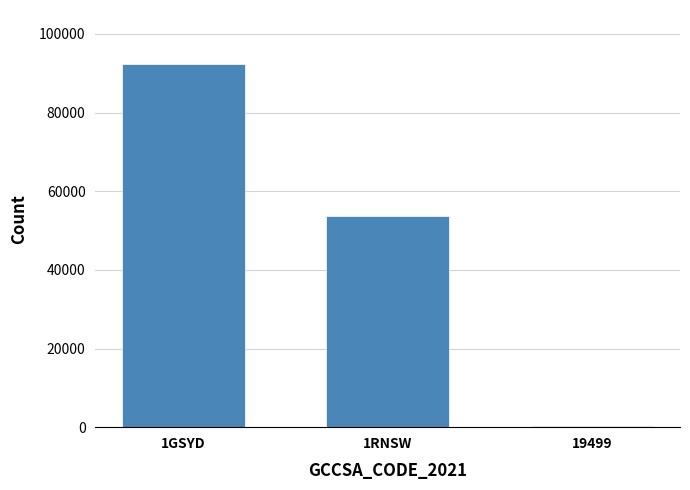

What is the change in value from 1GSYD to 19499?

-91904